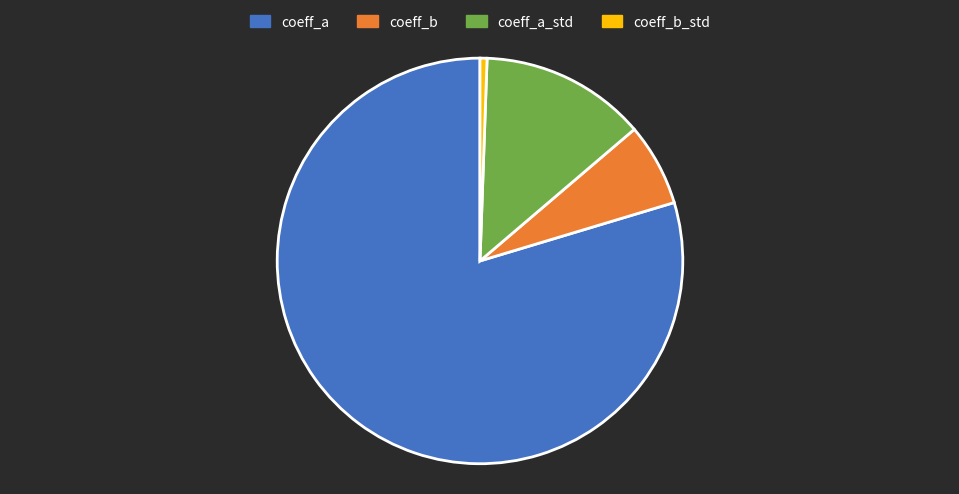

Rank the categories by value from highest to lowest.

coeff_a, coeff_a_std, coeff_b, coeff_b_std